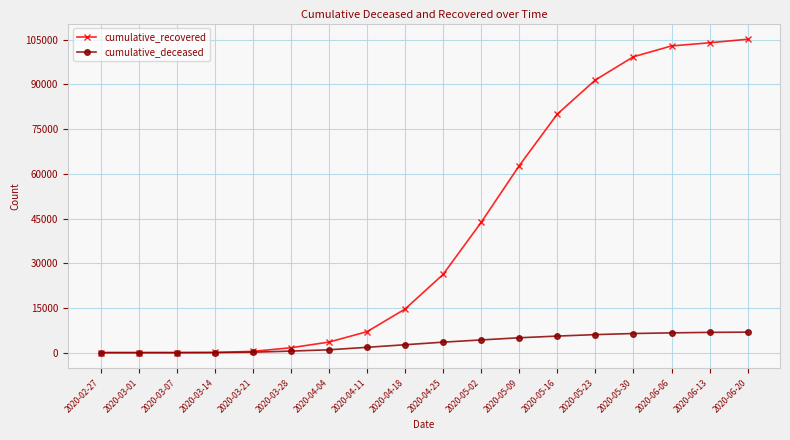

Which series has the widest spread of values?

cumulative_recovered